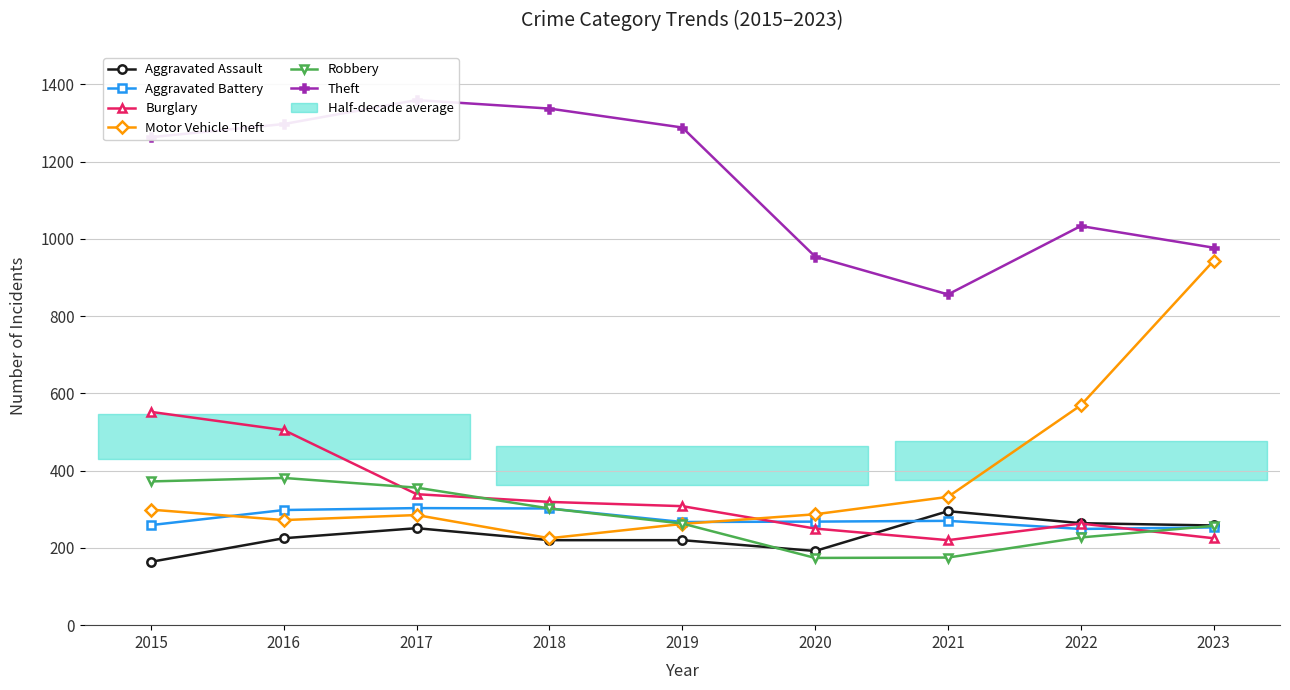

How many data points does each series have?

9